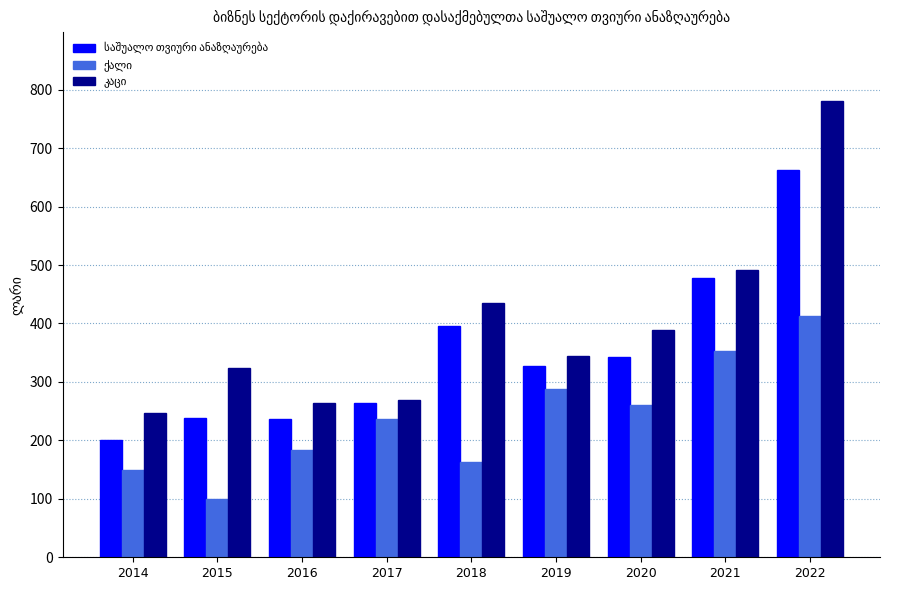

At how many categories does at least one series exceed 133?

9